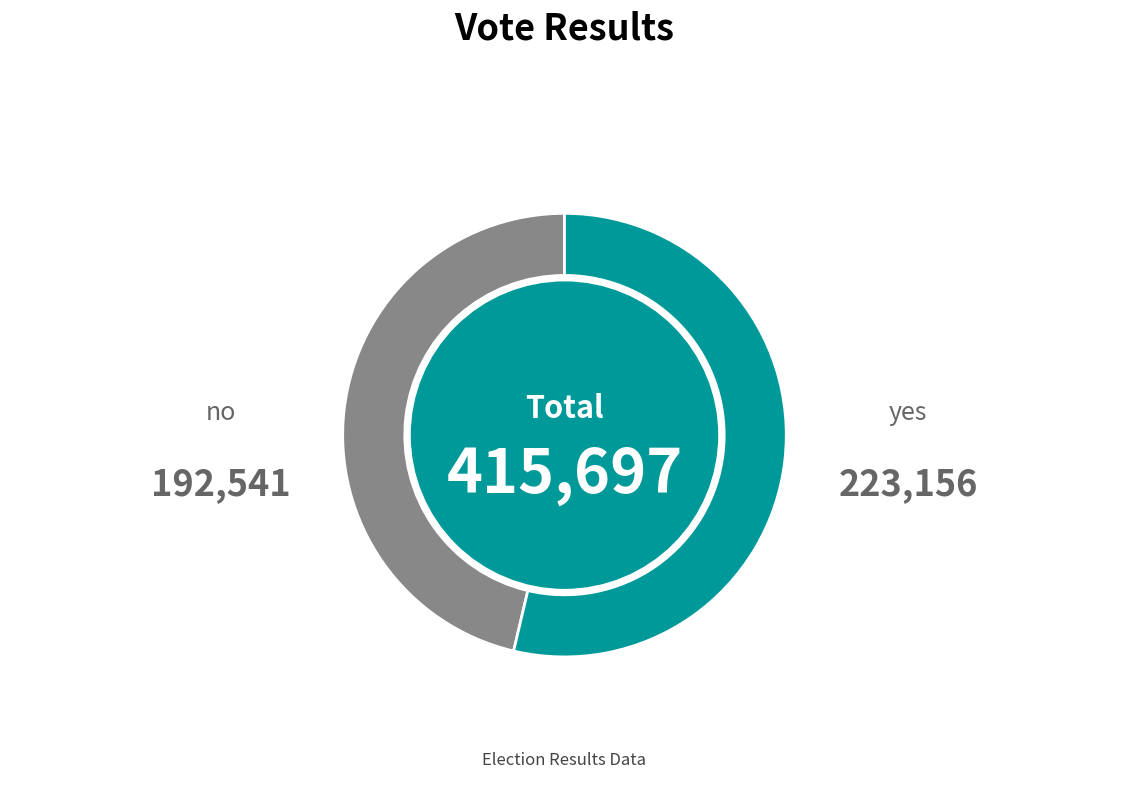

Does no represent more than half of the total?

No